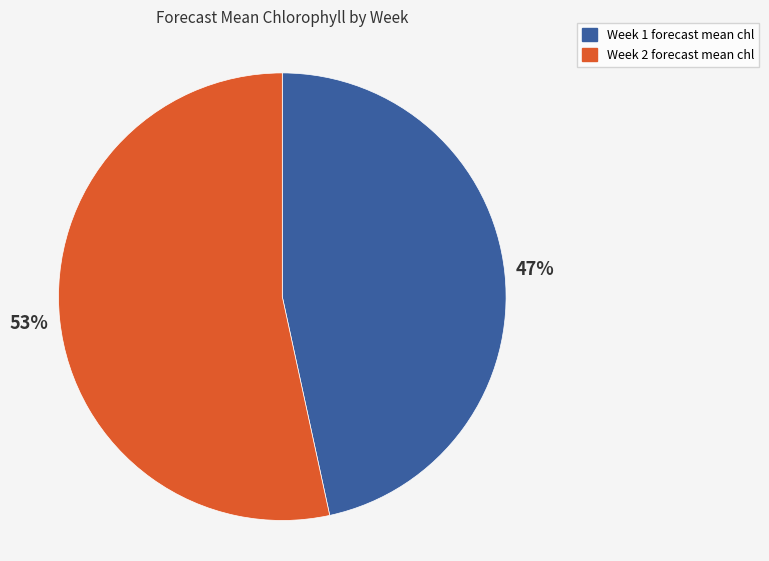

To the nearest percent, what is the average slice percentage?

50%